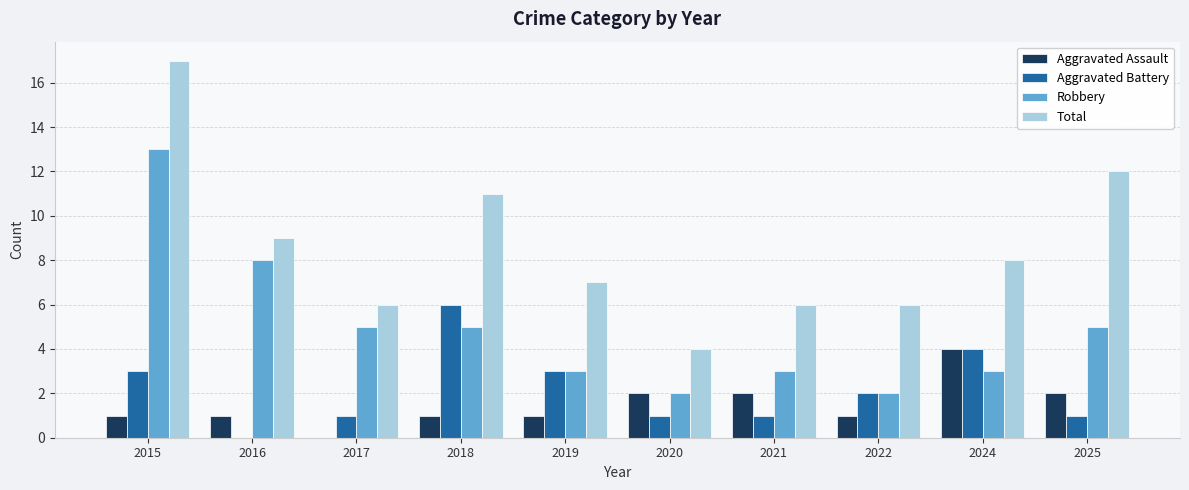

Which series changed the most between 2015 and 2025?

Robbery